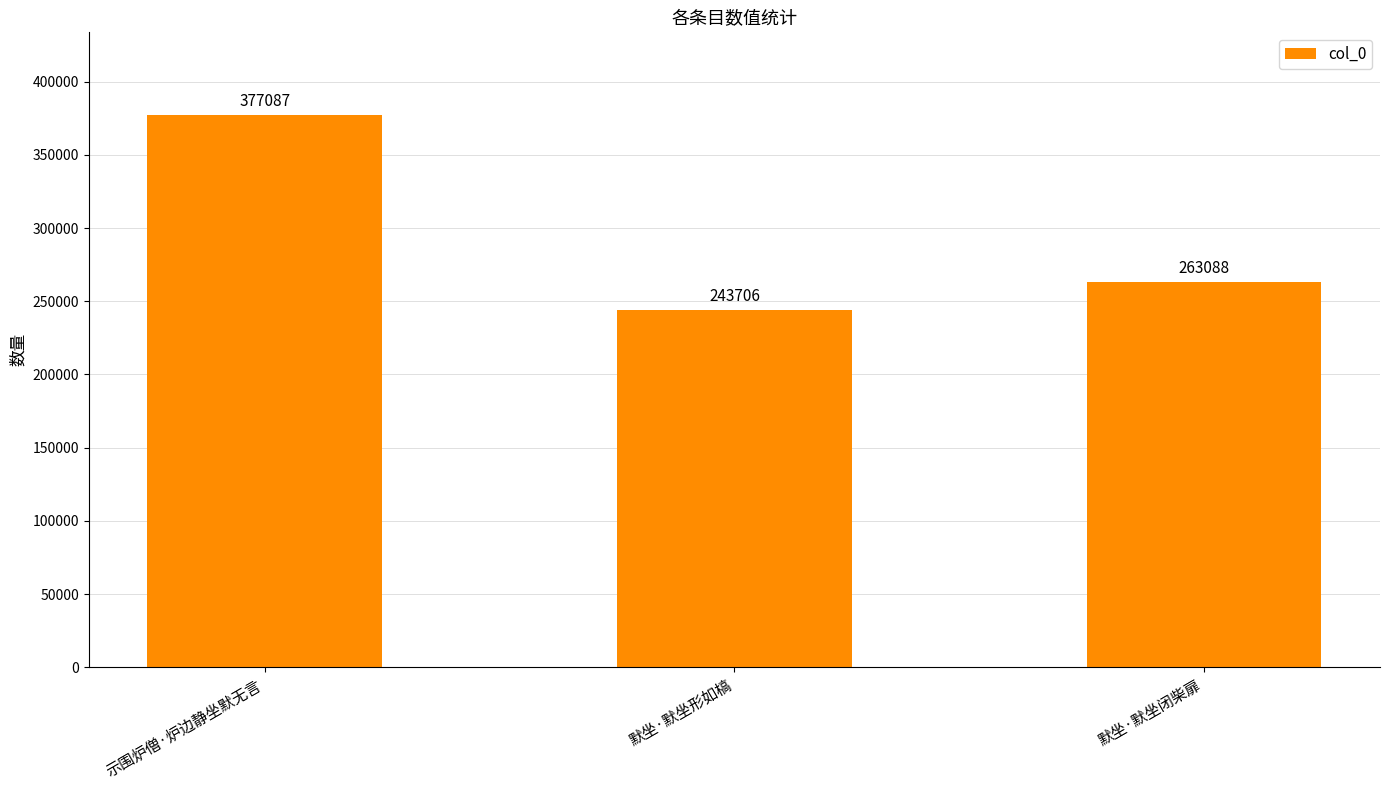

At which category does the chart reach its minimum across all series?

默坐·默坐形如槁